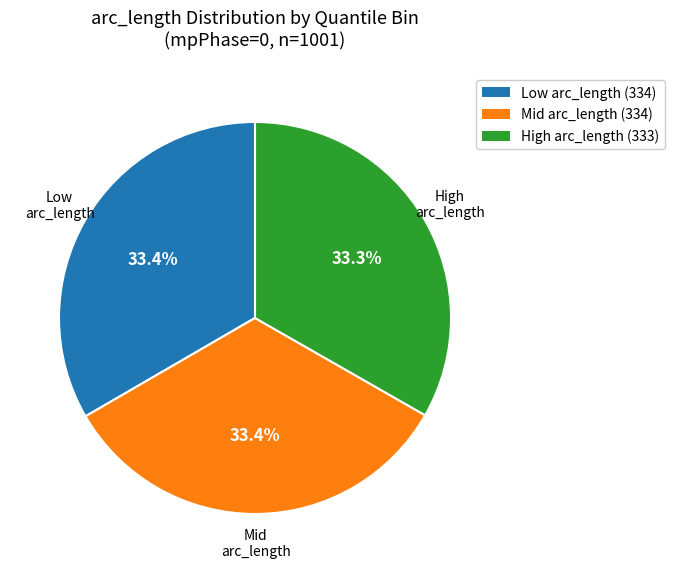

How many segments does this pie chart have?

3